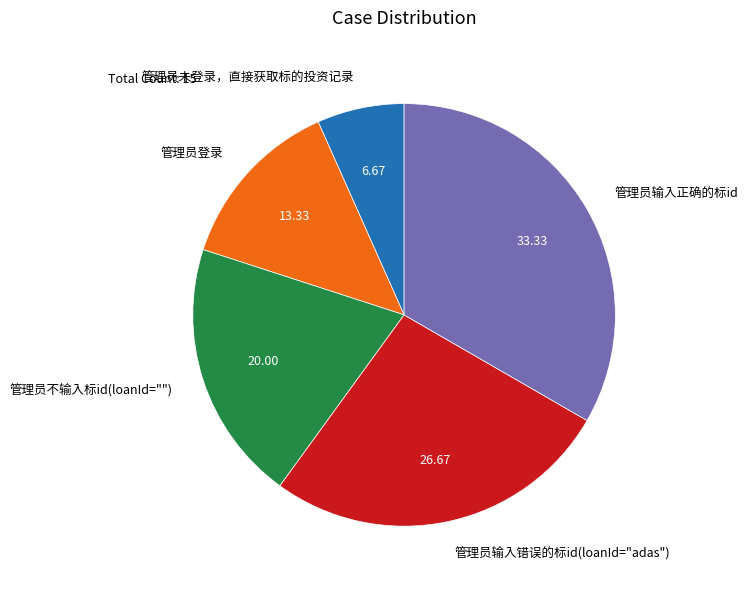

Combined, do 管理员输入正确的标id and 管理员未登录，直接获取标的投资记录 account for over 50%?

No